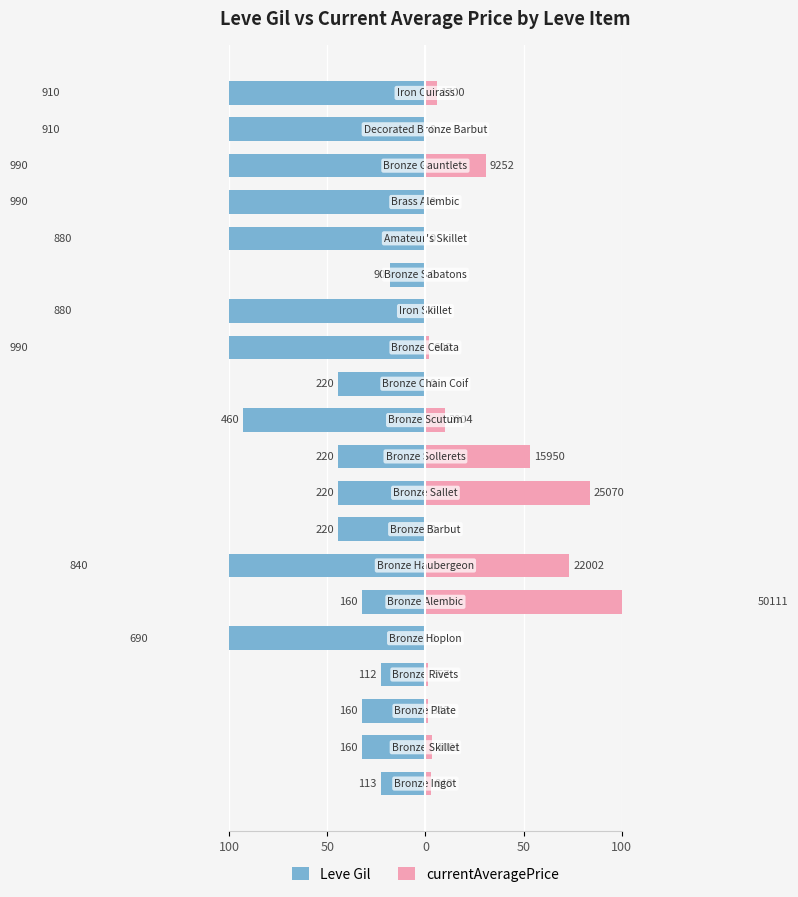

How many bars are there in each group?

2